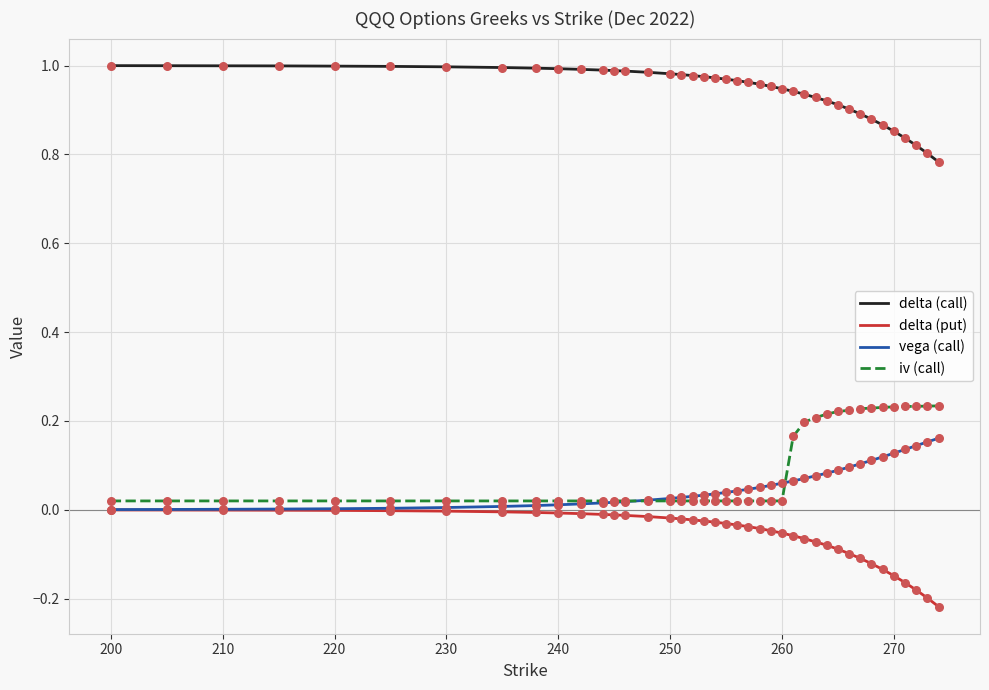

True or false: delta (put) and delta (call) intersect in this chart.

False